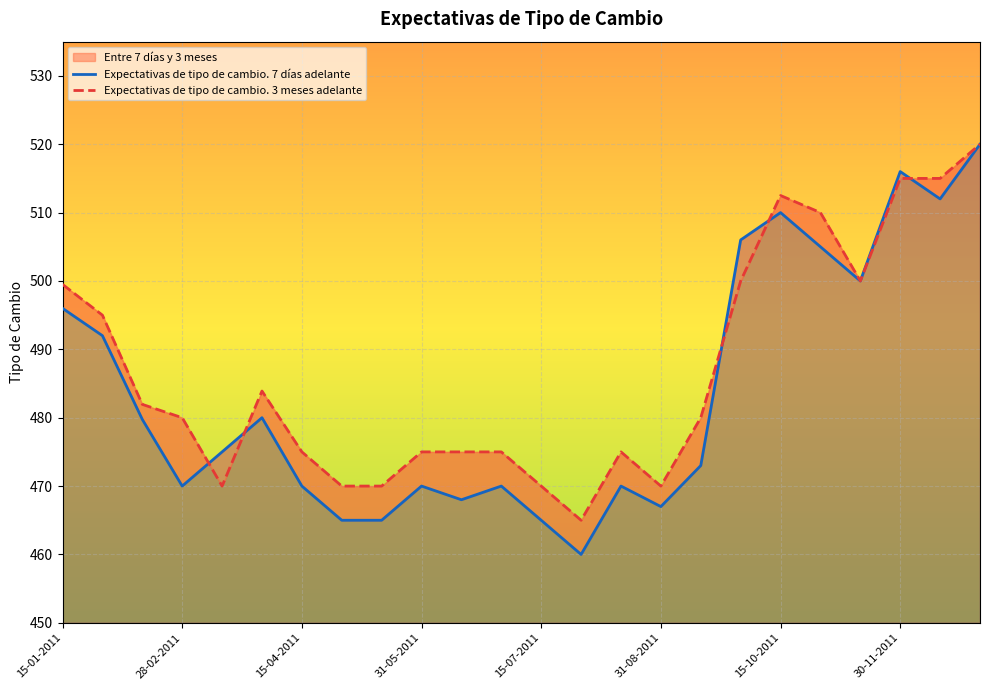

What is the average value of the Expectativas de tipo de cambio. 3 meses adelante series?

486.8